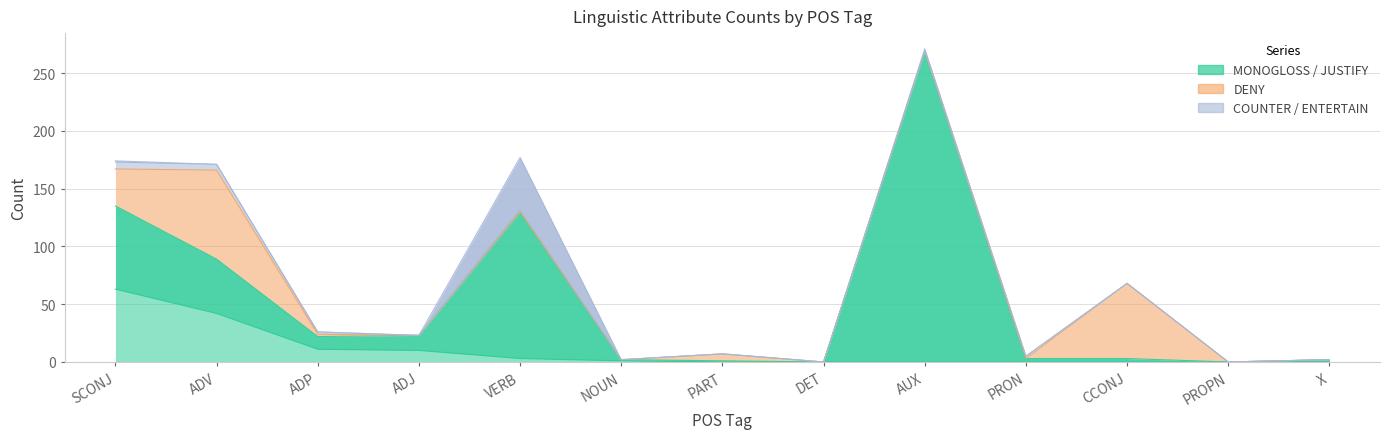

What is the spread (max minus min) of values at NOUN?

1